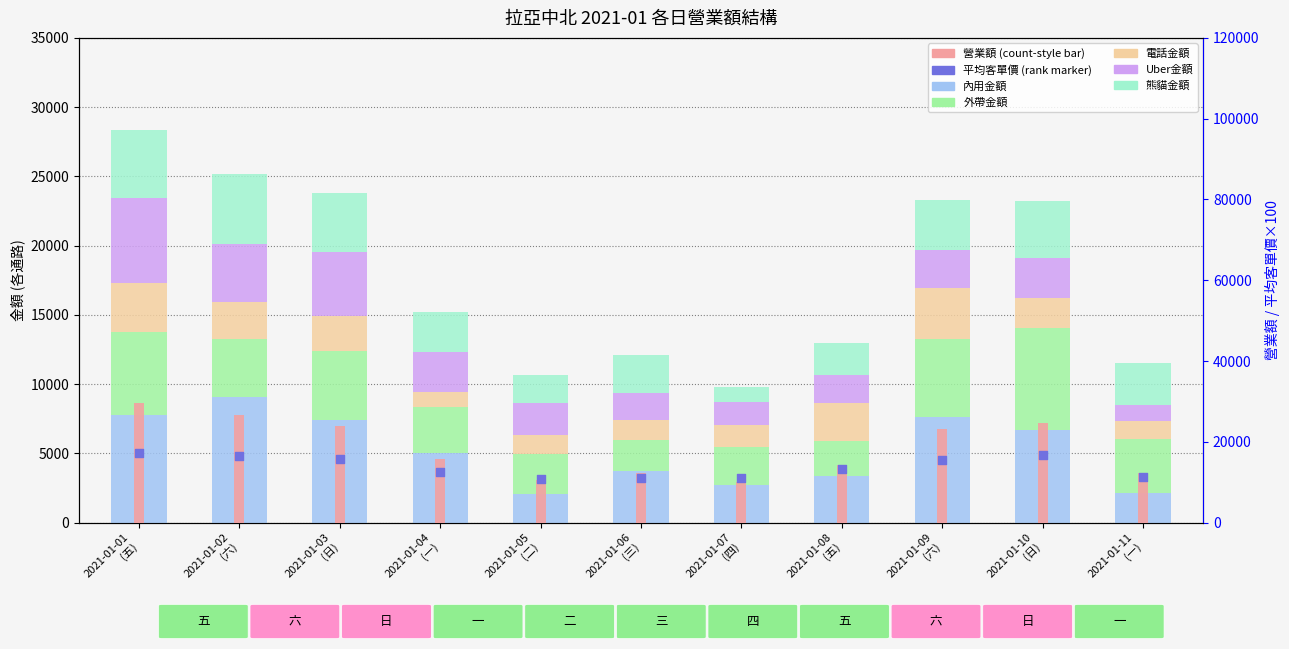

What is the total value across all series at 2021-01-09
(六)?

46620